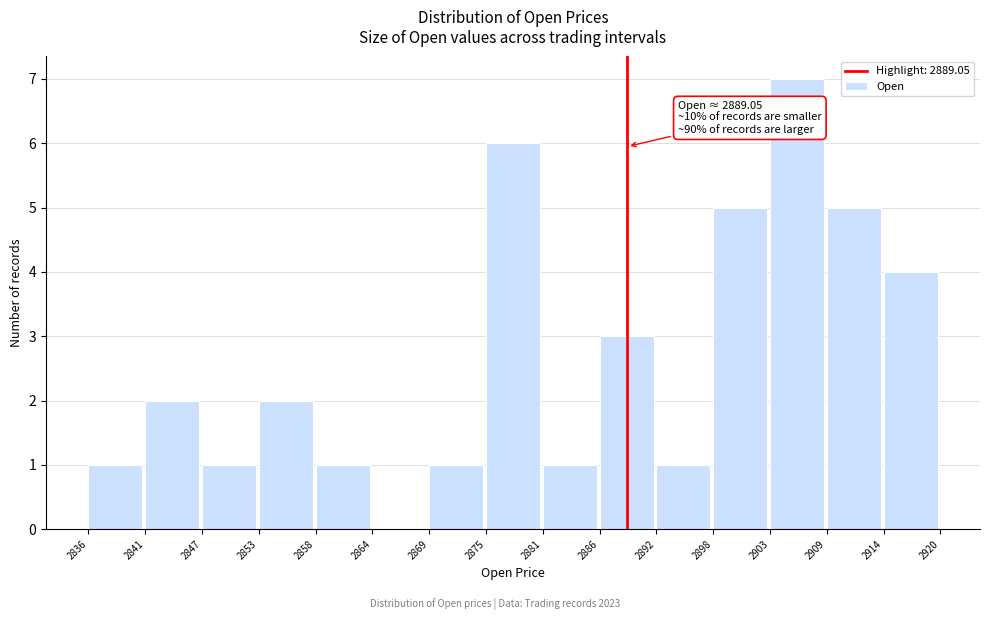

Which range on the x-axis has the tallest bar?

2903 to 2909